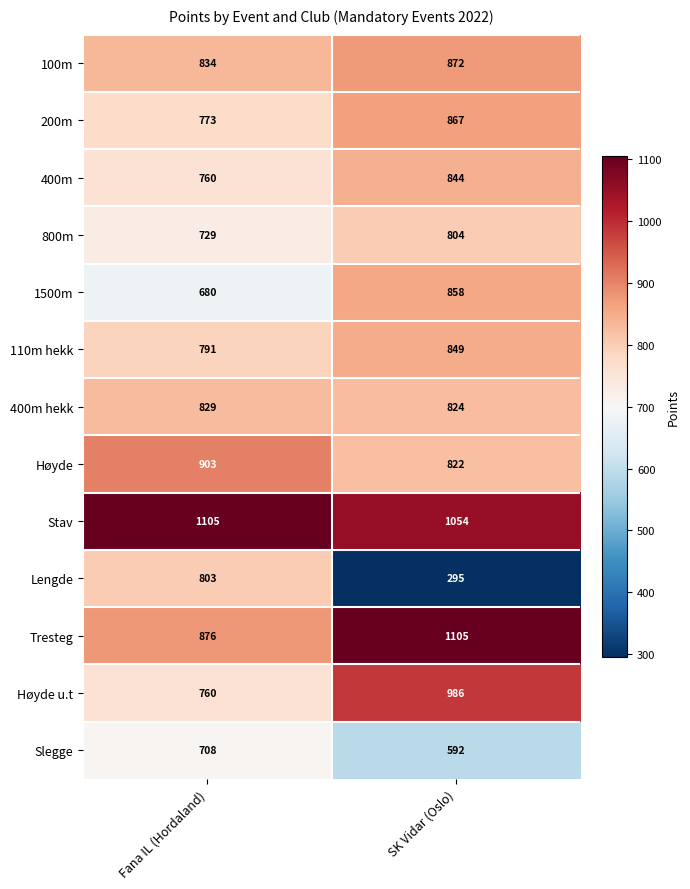

Which series has the widest spread of values?

Lengde